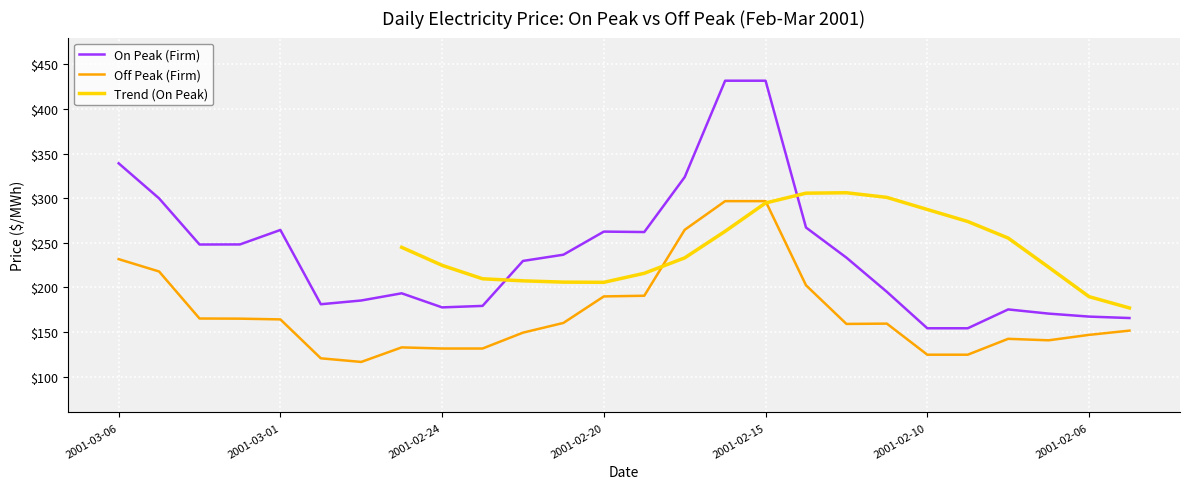

What is the label of the 1st point from the left?

2001-03-06